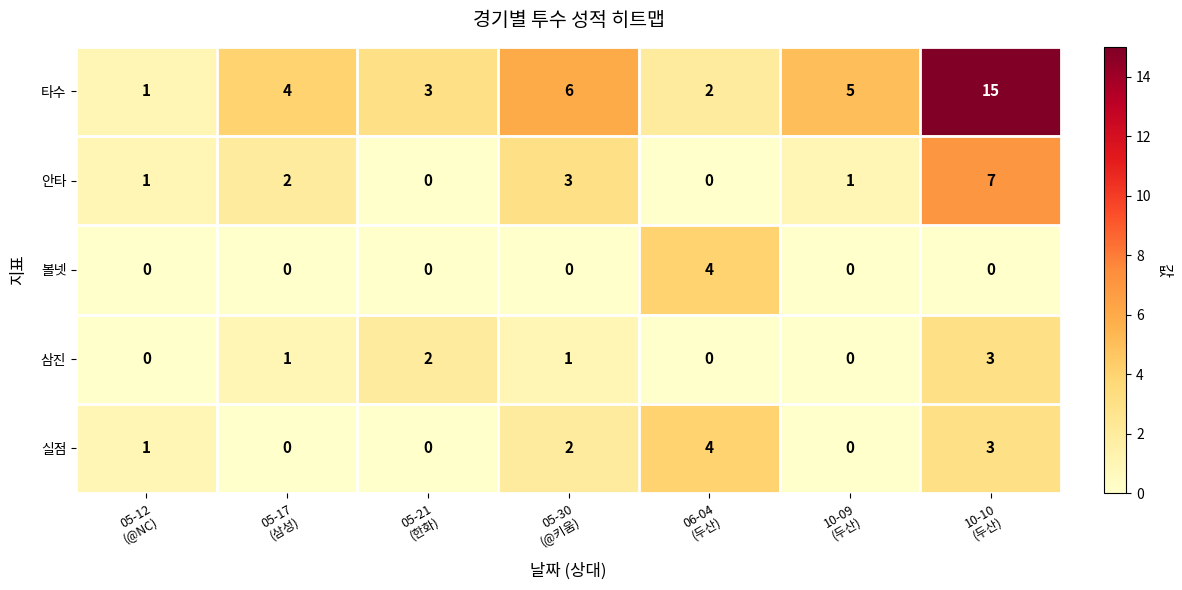

How many positive values does the 삼진 series have?

4